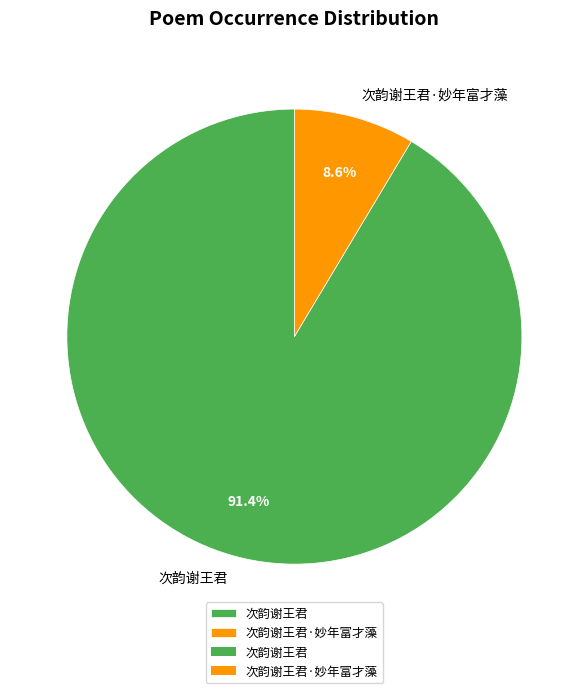

The 次韵谢王君 slice represents 99% of the pie. True or false?

False